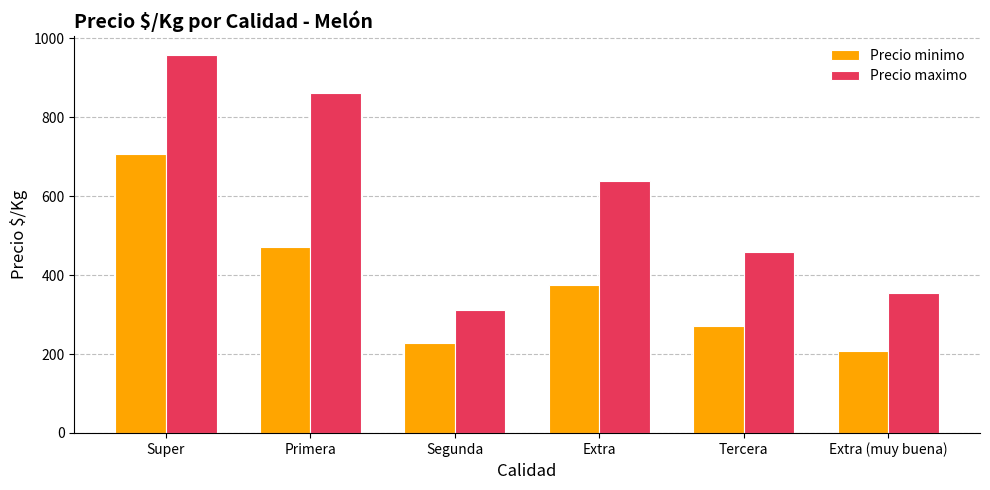

What is the spread (max minus min) of values at Primera?

389